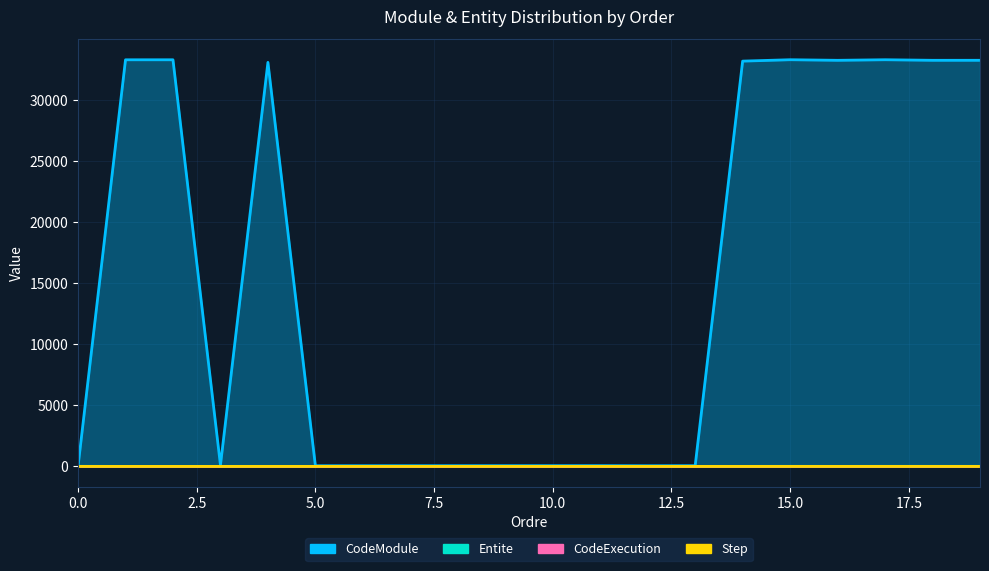

Is it true that CodeModule equals 46378 at 15?

False